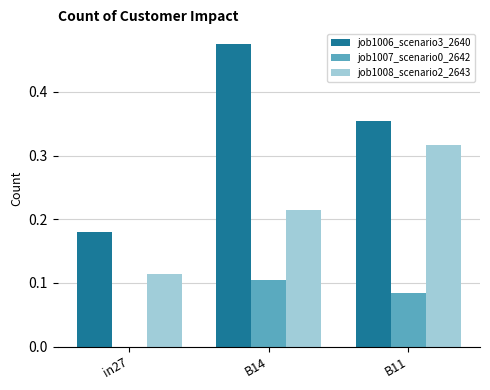

Are the bars horizontal?

No